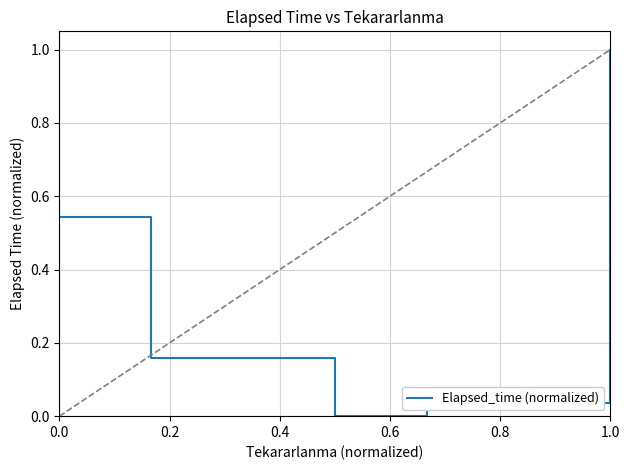

What is the maximum value shown in the chart?

1.0